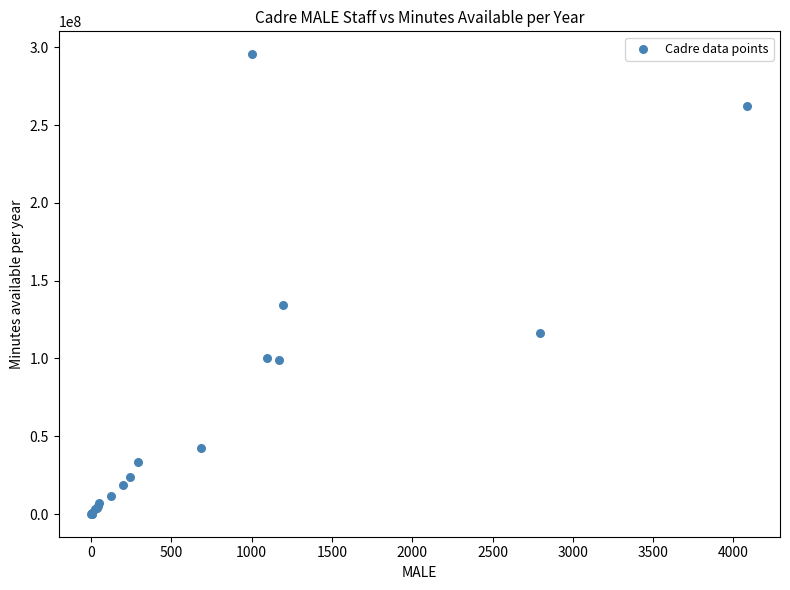

What Y value in the scatter plot is closest to 147828542?

134090294.4